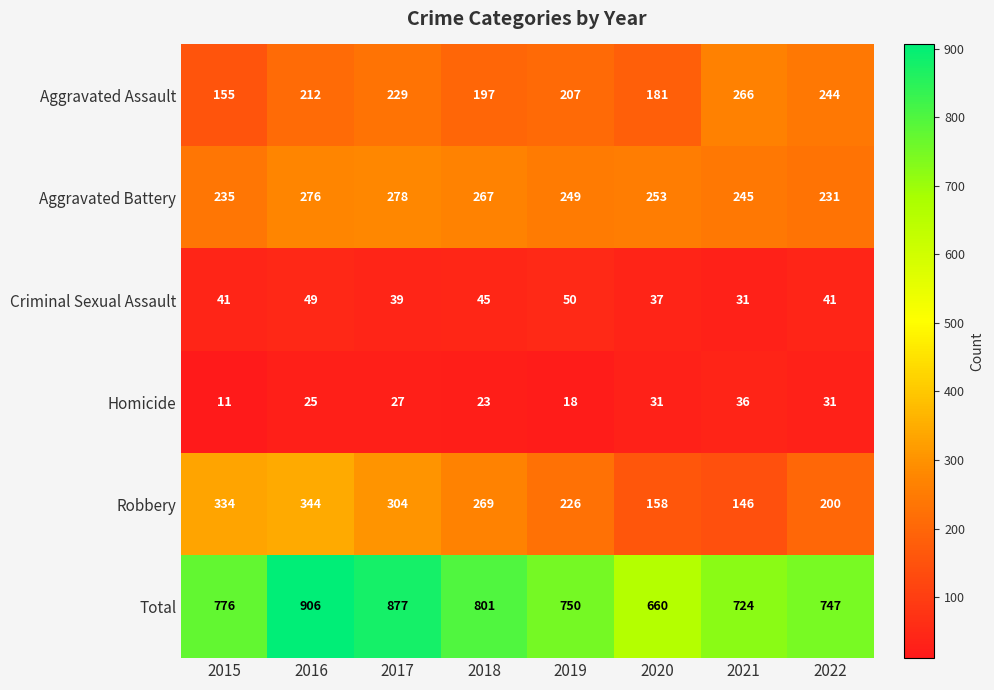

The value of Aggravated Assault at 2021 is 73. True or false?

False